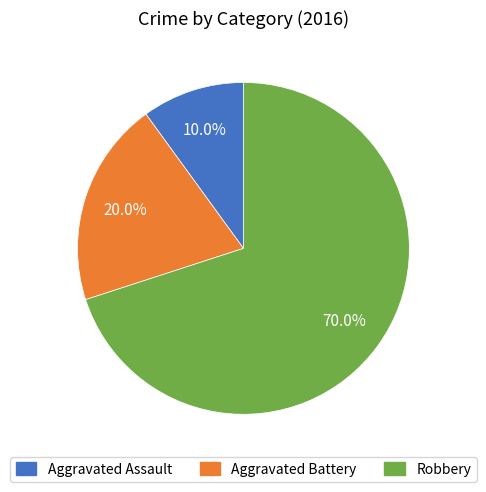

What is the largest slice in the pie chart?

Robbery